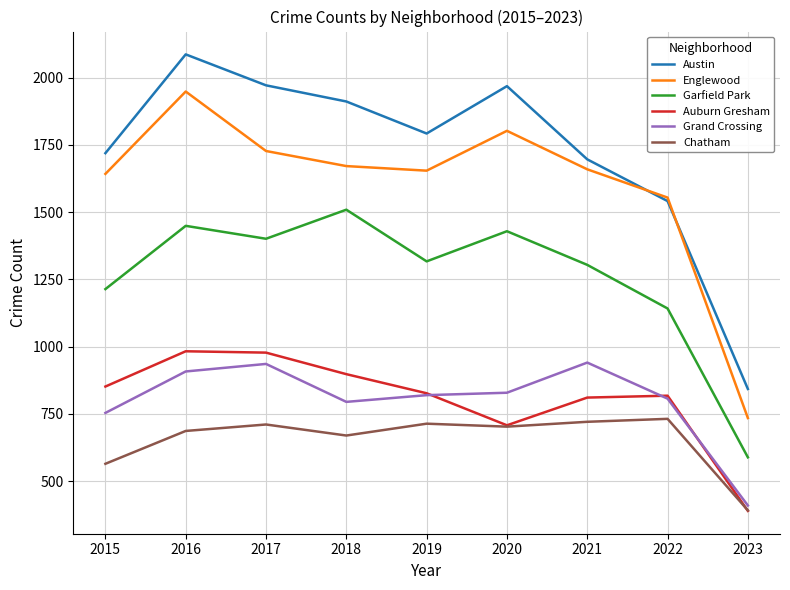

At which label is Grand Crossing closest to 675?

2015